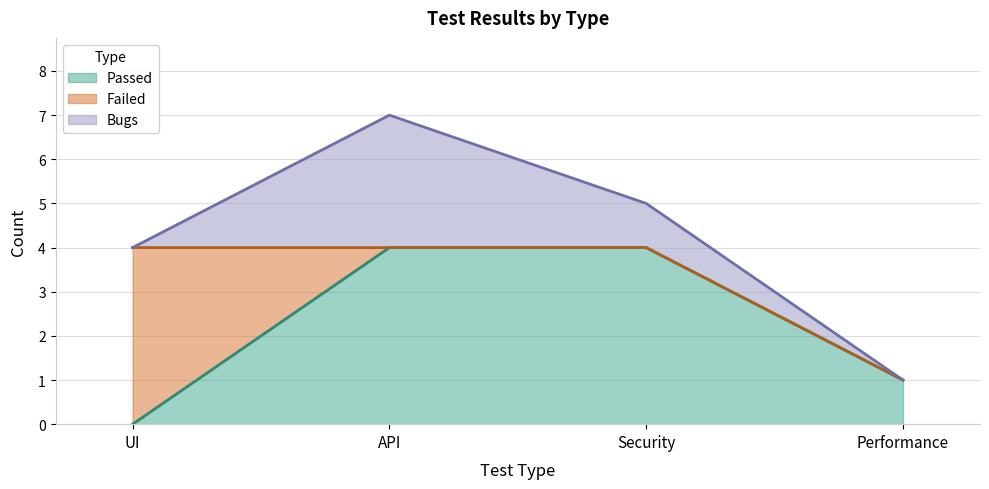

Reading right to left, list all the values displayed in this chart.

Passed: Performance=1	Security=4	API=4	UI=0
Failed: Performance=0	Security=0	API=0	UI=4
Bugs: Performance=0	Security=1	API=3	UI=0